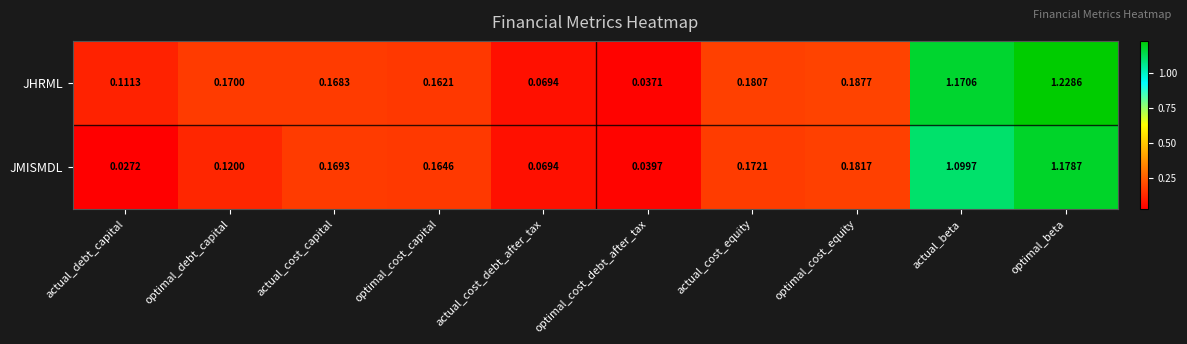

At which label does JHRML reach its minimum?

optimal_cost_debt_after_tax